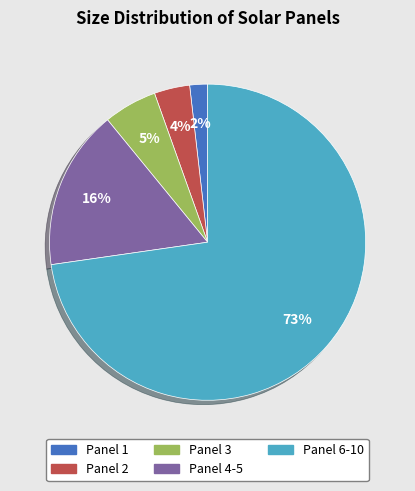

Is the sum of Panel 4-5 and Panel 3 greater than half?

No